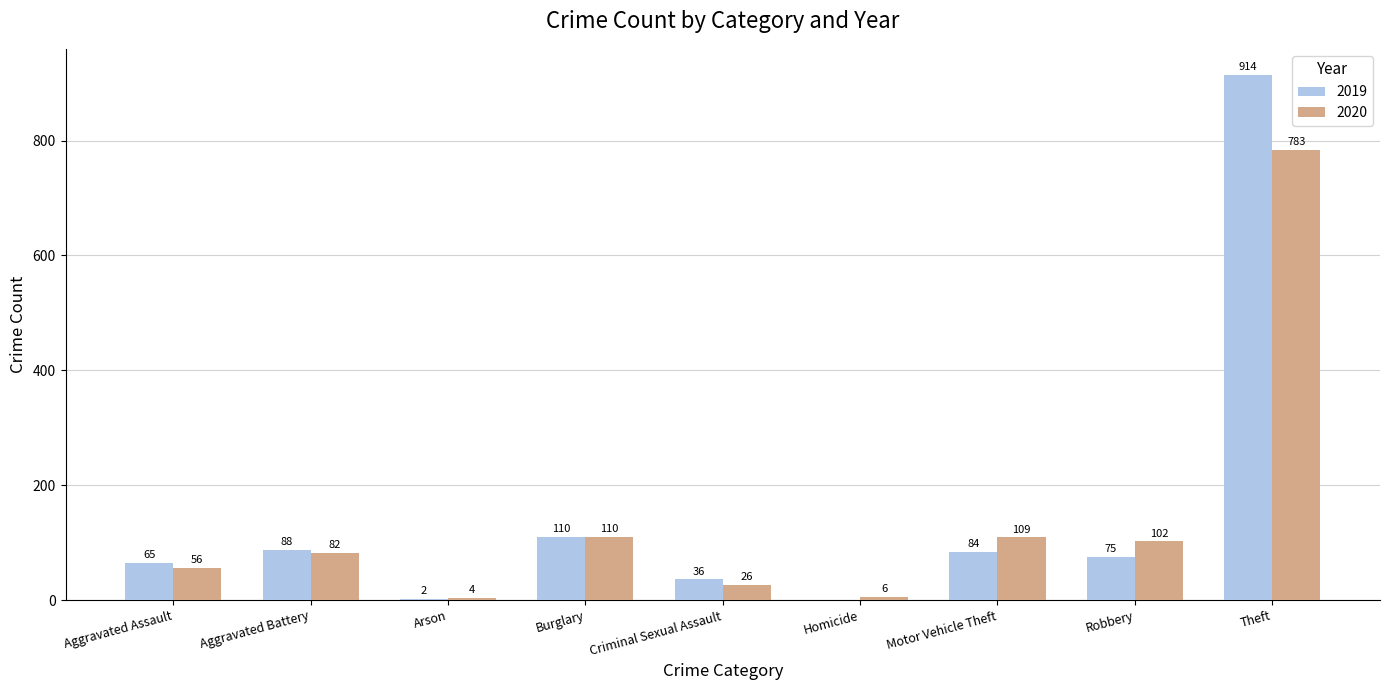

Which series changed the most between Aggravated Assault and Arson?

2019